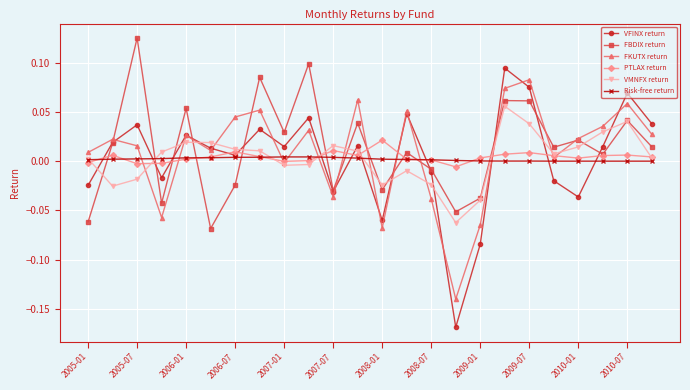

In VMNFX return, how many points are higher than both neighbors (excluding endpoints)?

5